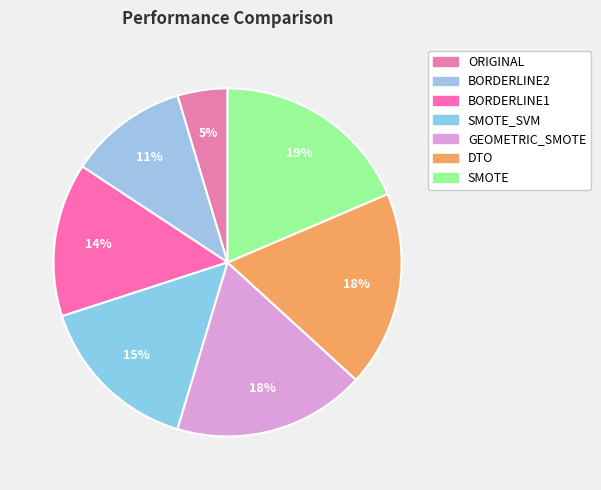

True or false: SMOTE_SVM accounts for 4% of the total.

False